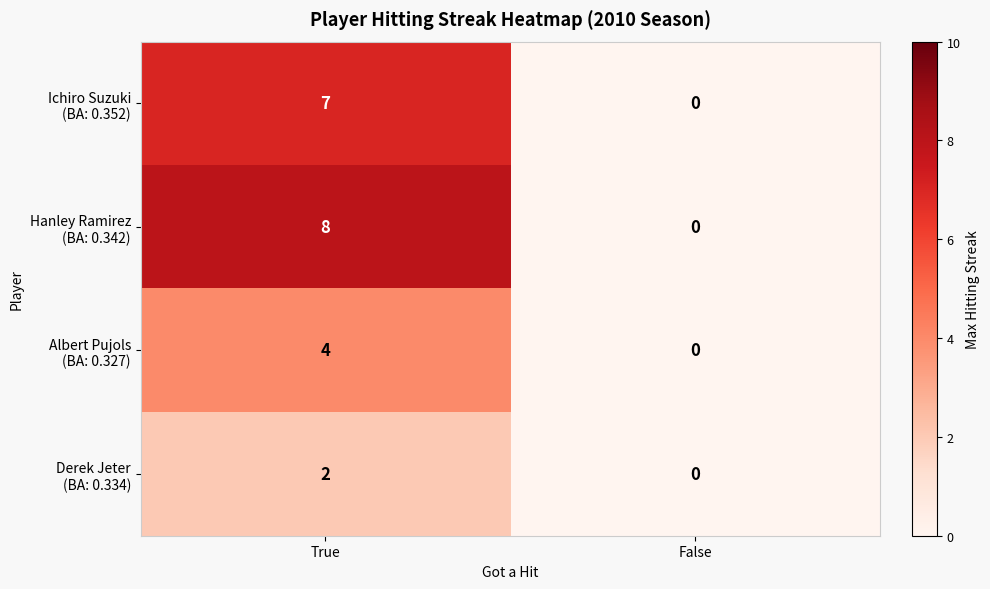

What is the greatest value displayed?

8